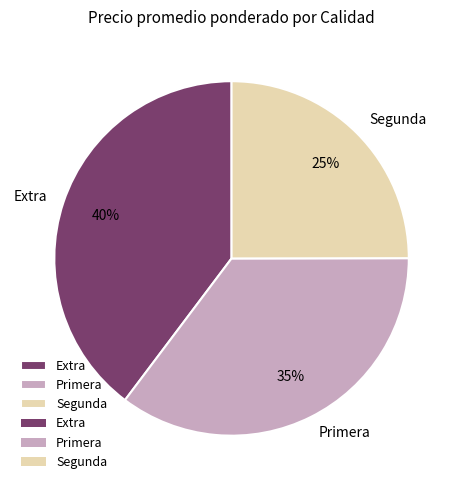

Does any single category account for the majority?

No